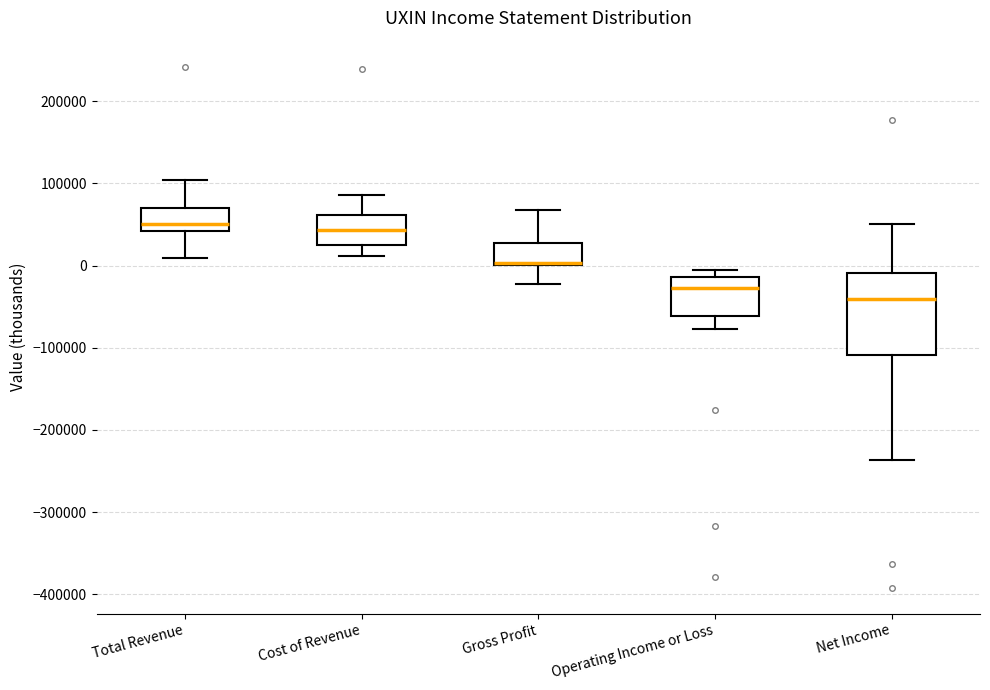

Comparing the boxes themselves (not the whiskers), which one is the tallest?

Net Income